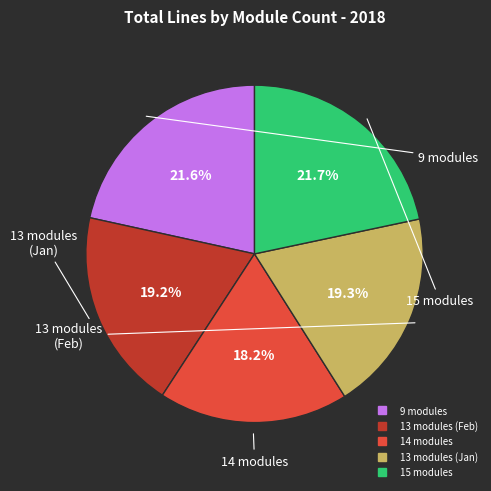

Is there any slice that represents more than half of the pie?

No